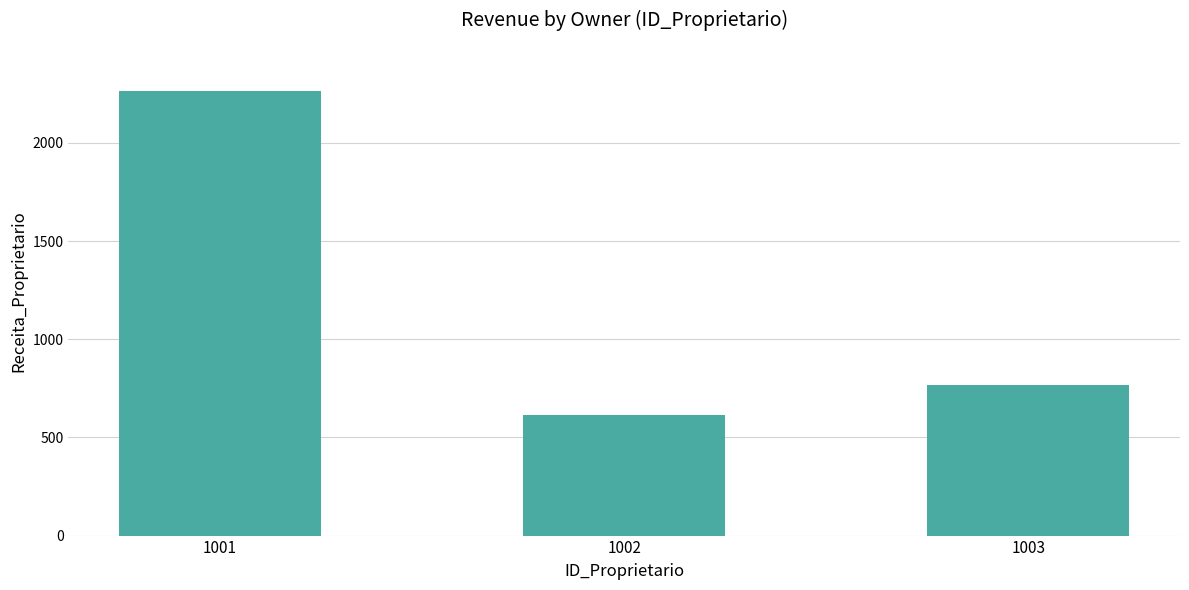

Rank the categories by value from highest to lowest.

1001, 1003, 1002